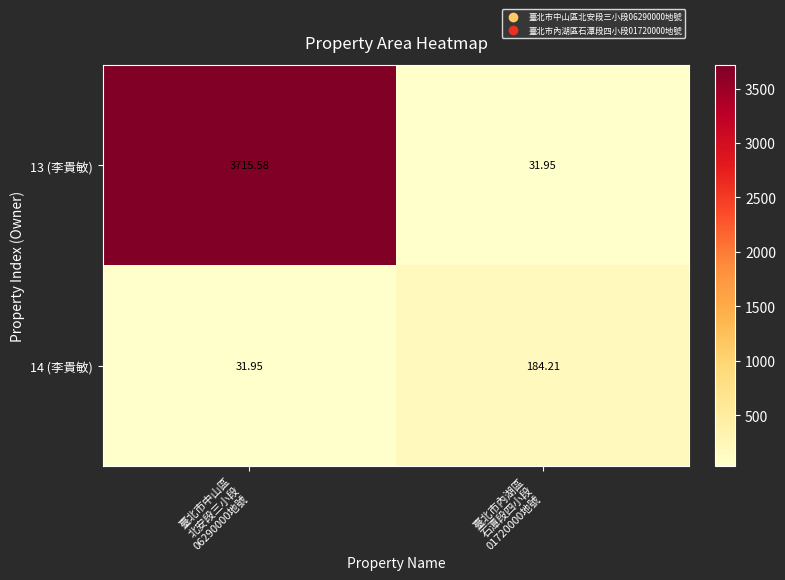

How many data points in 13 (李貴敏) are above 3715?

1